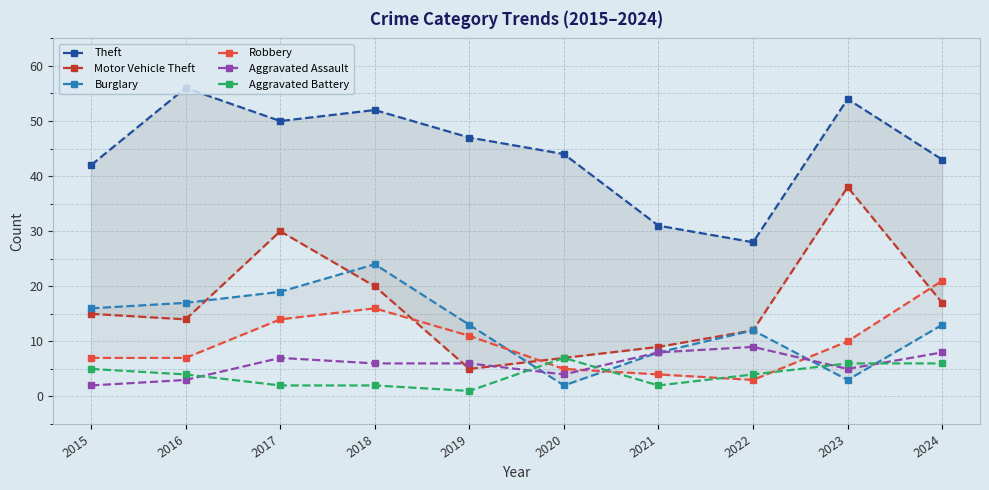

True or false: Aggravated Battery has a value of 3 at 2018.

False